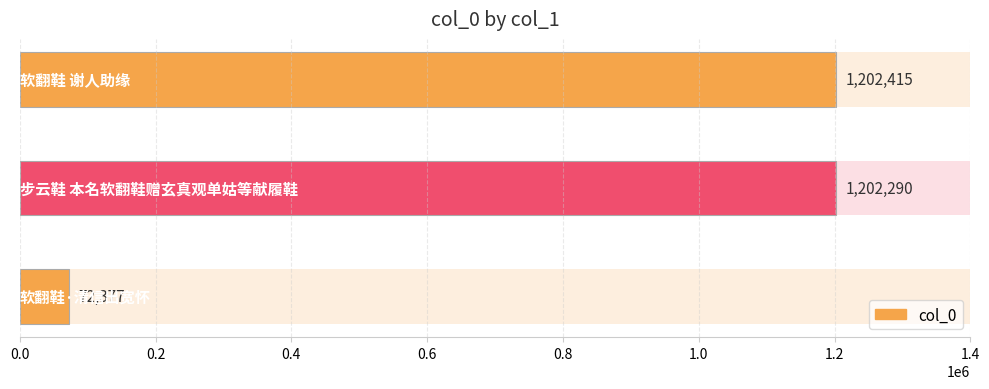

What is the change in value from 0.0 to 0.4?

-1130038